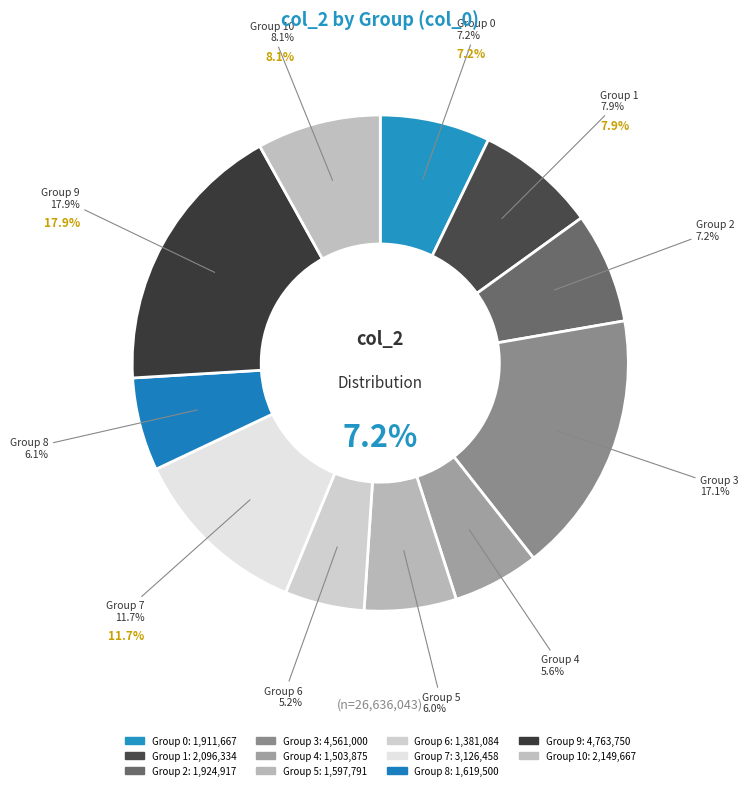

To the nearest percent, what percentage of the pie is 6?

5%